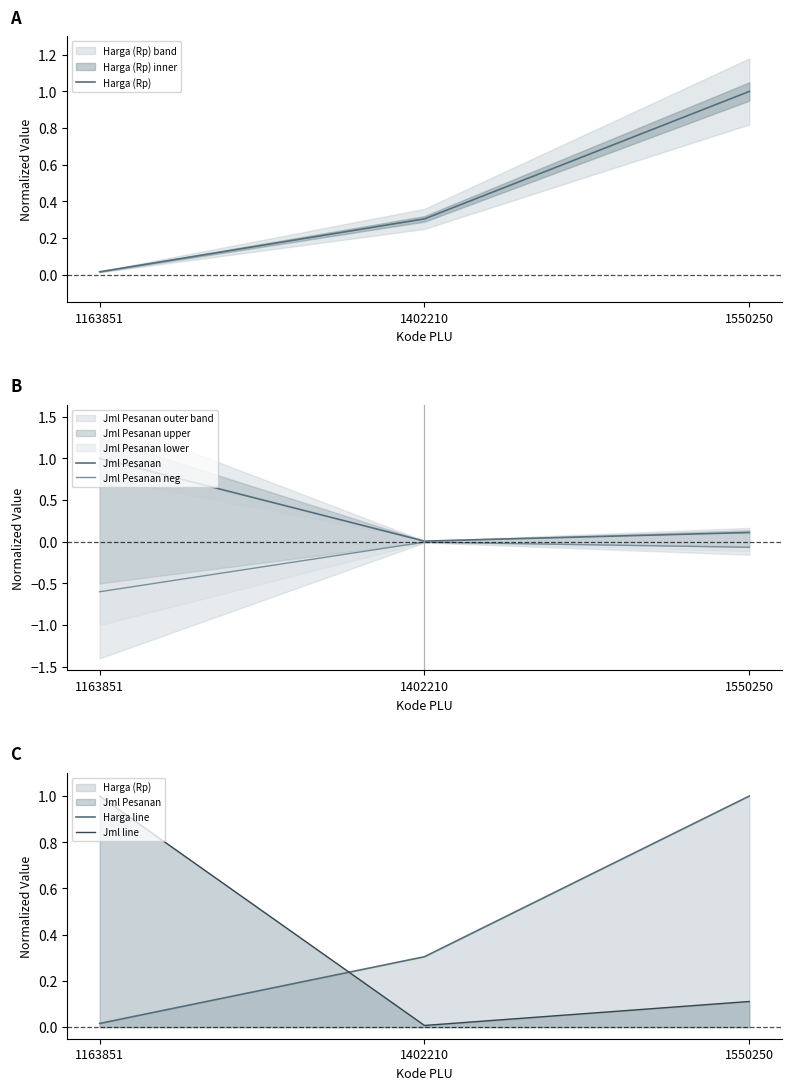

At which label does Harga (Rp) reach its minimum?

1163851